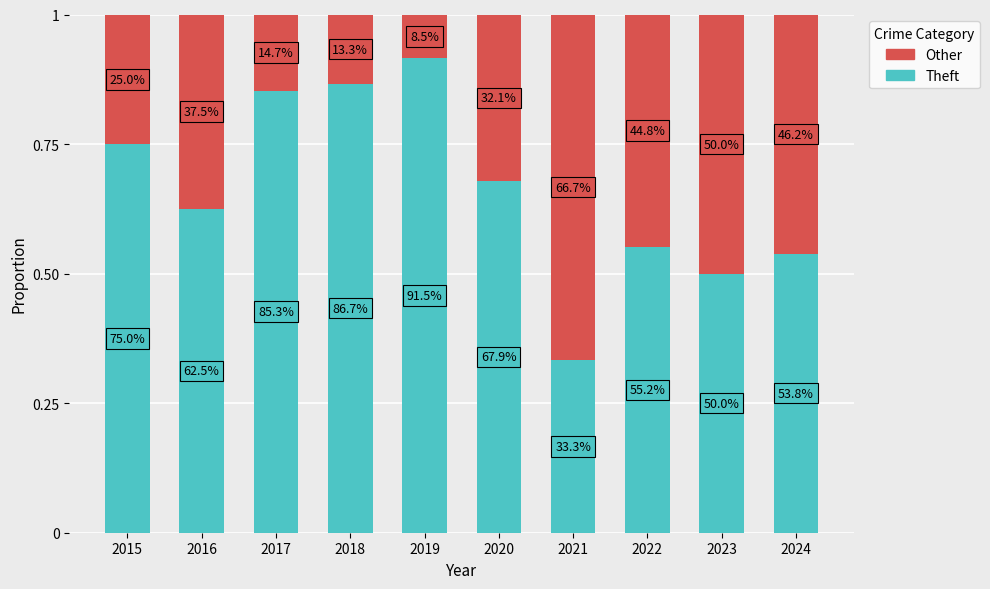

Does the chart contain any negative values?

No